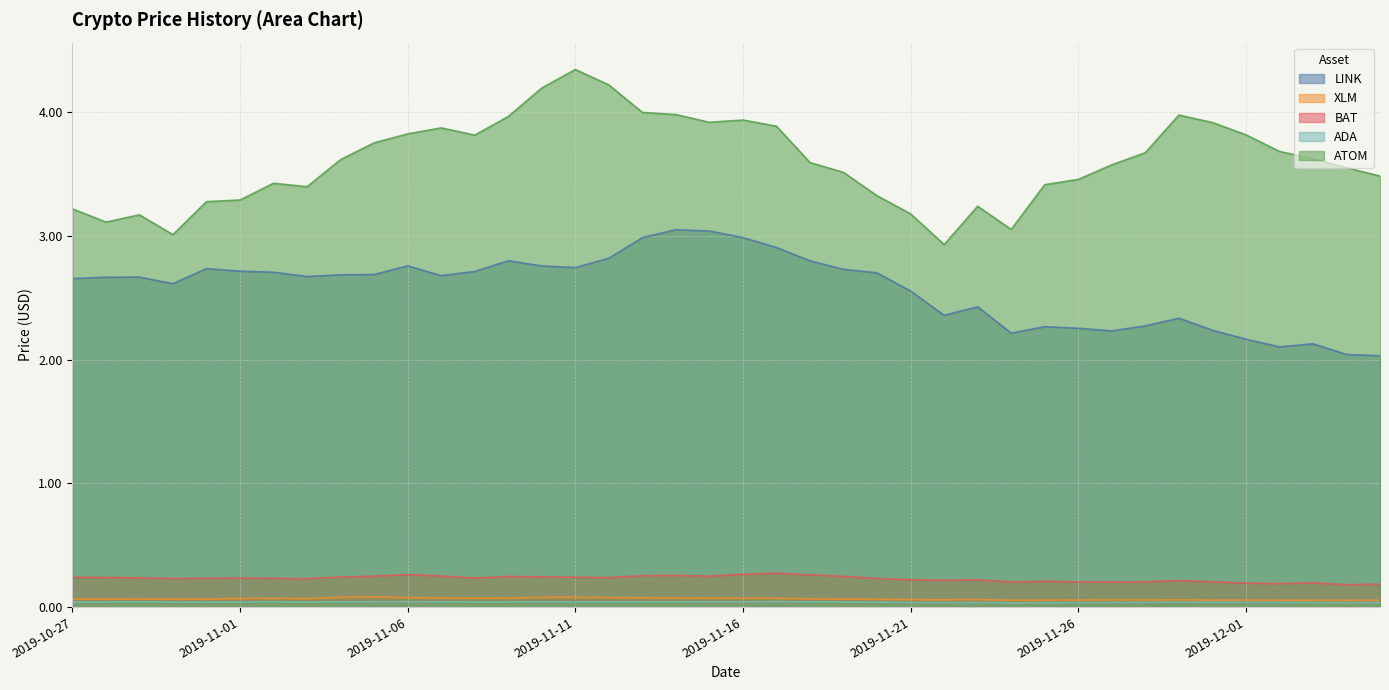

Reading left to right, what are all the values shown in this chart?

LINK: 2.7	2.7	2.7	2.6	2.7	2.7	2.7	2.7	2.7	2.7	2.8	2.7	2.7	2.8	2.8	2.7	2.8	3.0	3.0	3.0	3.0	2.9	2.8	2.7	2.7	2.6	2.4	2.4	2.2	2.3	2.3	2.2	2.3	2.3	2.2	2.2	2.1	2.1	2.0	2.0
XLM: 0.1	0.1	0.1	0.1	0.1	0.1	0.1	0.1	0.1	0.1	0.1	0.1	0.1	0.1	0.1	0.1	0.1	0.1	0.1	0.1	0.1	0.1	0.1	0.1	0.1	0.1	0.1	0.1	0.1	0.1	0.1	0.1	0.1	0.1	0.1	0.1	0.1	0.1	0.1	0.1
BAT: 0.2	0.2	0.2	0.2	0.2	0.2	0.2	0.2	0.2	0.3	0.3	0.3	0.2	0.2	0.2	0.2	0.2	0.3	0.3	0.2	0.3	0.3	0.3	0.2	0.2	0.2	0.2	0.2	0.2	0.2	0.2	0.2	0.2	0.2	0.2	0.2	0.2	0.2	0.2	0.2
ADA: 0.0	0.0	0.0	0.0	0.0	0.0	0.0	0.0	0.0	0.0	0.0	0.0	0.0	0.0	0.0	0.0	0.0	0.0	0.0	0.0	0.0	0.0	0.0	0.0	0.0	0.0	0.0	0.0	0.0	0.0	0.0	0.0	0.0	0.0	0.0	0.0	0.0	0.0	0.0	0.0
ATOM: 3.2	3.1	3.2	3.0	3.3	3.3	3.4	3.4	3.6	3.8	3.8	3.9	3.8	4.0	4.2	4.3	4.2	4.0	4.0	3.9	3.9	3.9	3.6	3.5	3.3	3.2	2.9	3.2	3.1	3.4	3.5	3.6	3.7	4.0	3.9	3.8	3.7	3.6	3.5	3.5